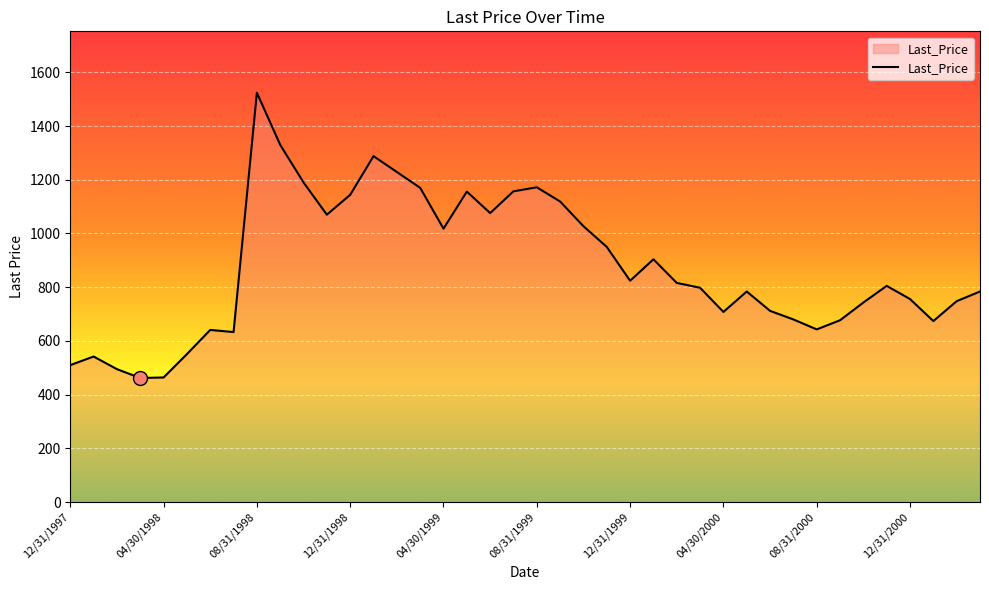

What is the smallest value displayed?

462